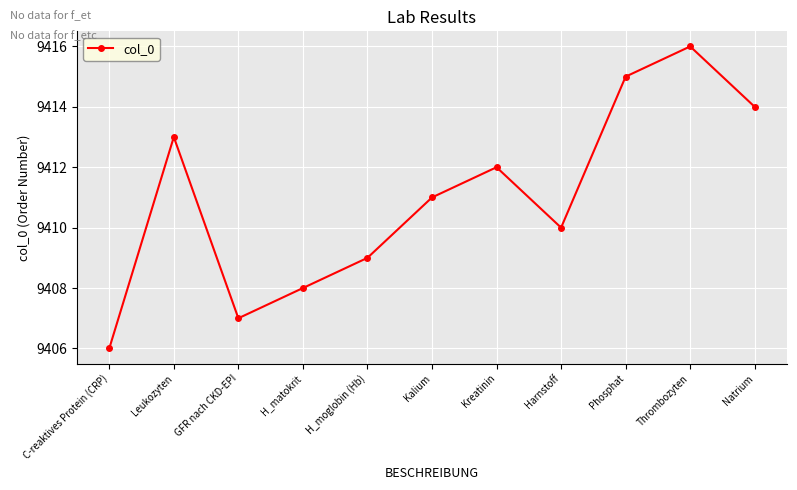

Is it true that the value at Kreatinin is 9412?

True